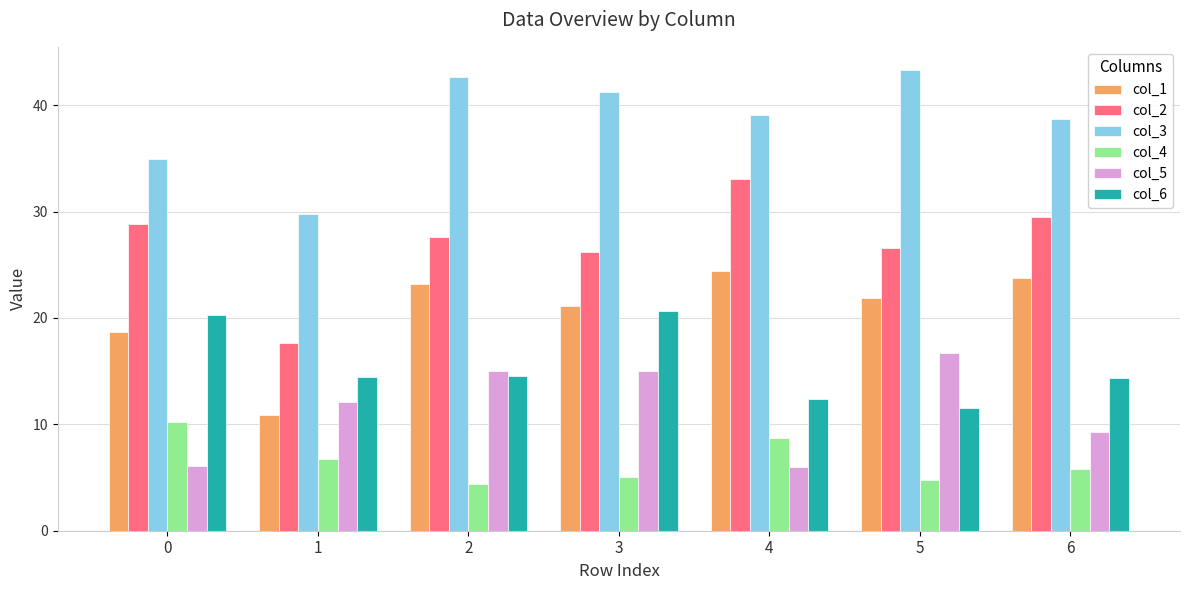

What is the sum of all col_2 values?

189.5